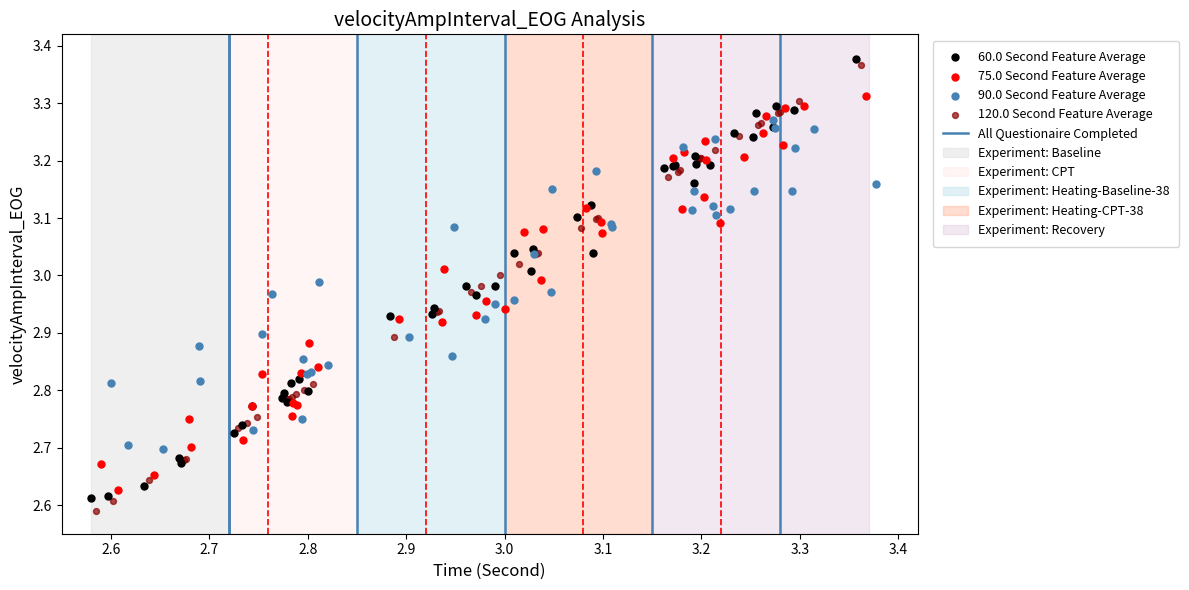

Which series reaches the maximum Y coordinate?

60.0 Second Feature Average